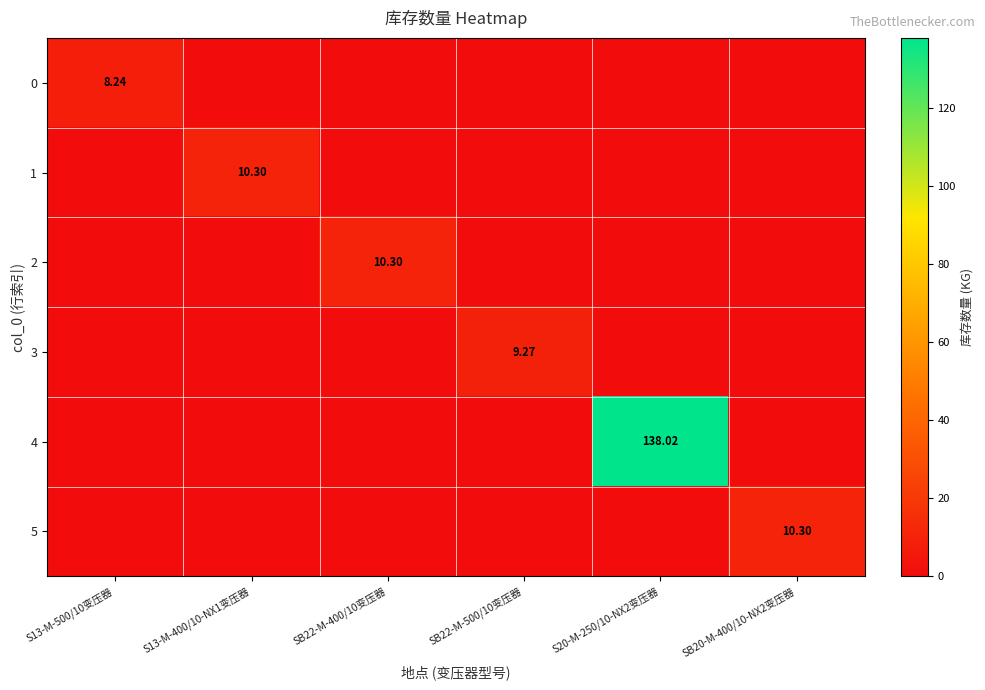

True or false: 4 has a value of 210.7 at S20-M-250/10-NX2变压器.

False